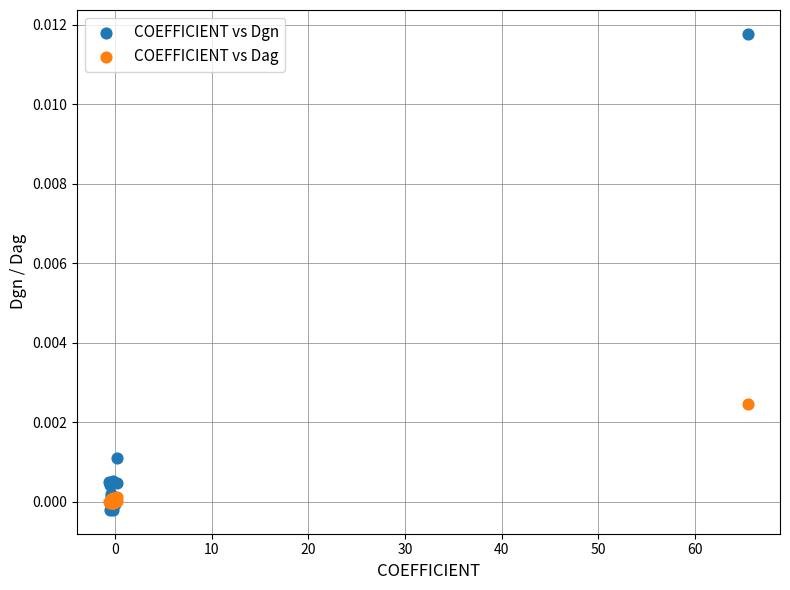

Which series contains the highest Y value?

COEFFICIENT vs Dgn